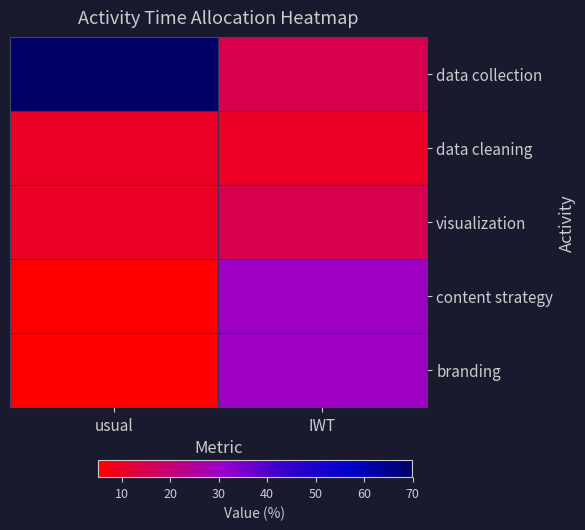

At how many categories does at least one series exceed 39?

1